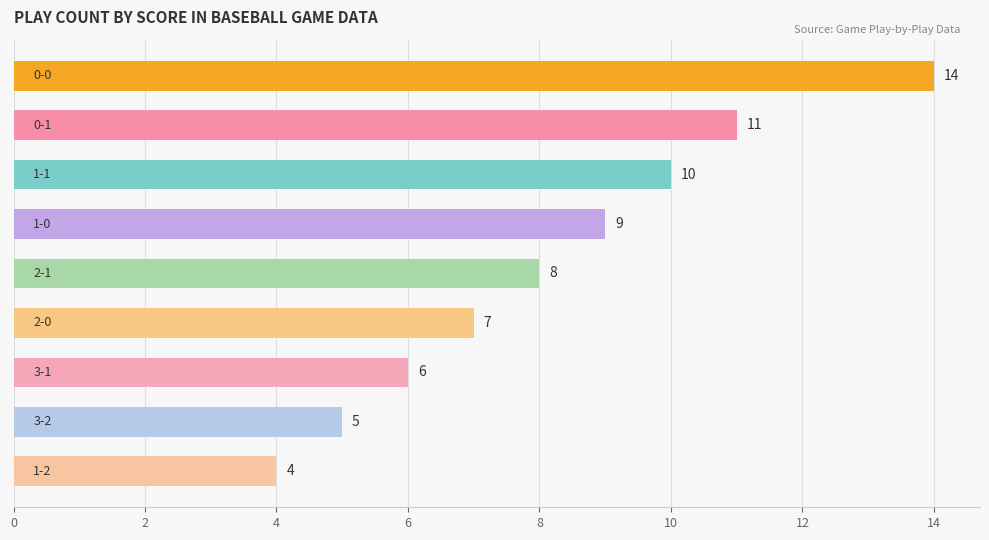

Reading top to bottom, extract all data points from this chart.

14	11	10	9	8	7	6	5	4